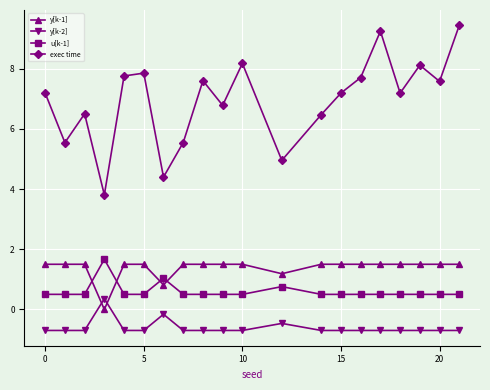

Which series has the widest spread of values?

exec time